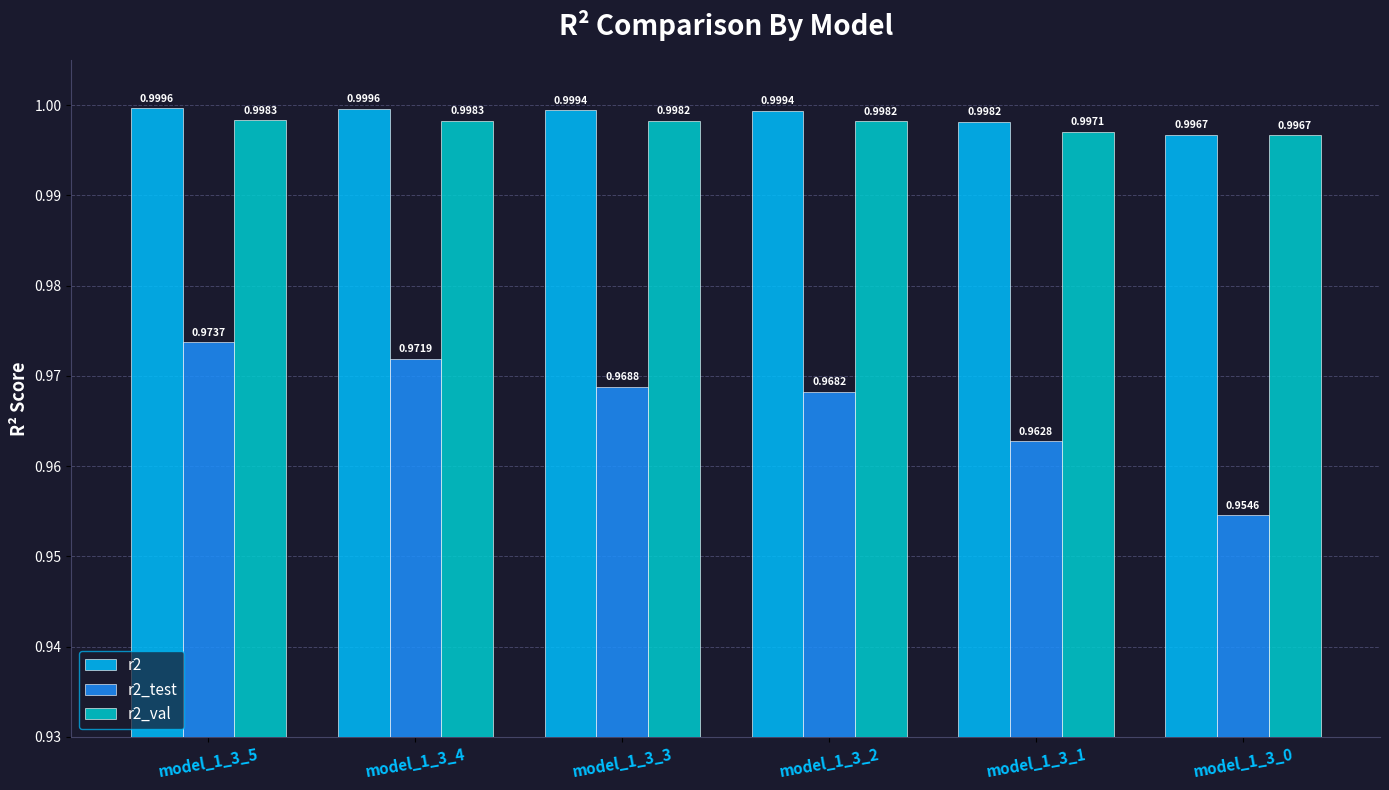

What is the sum of the r2_val values at model_1_3_1 and model_1_3_0?

2.0